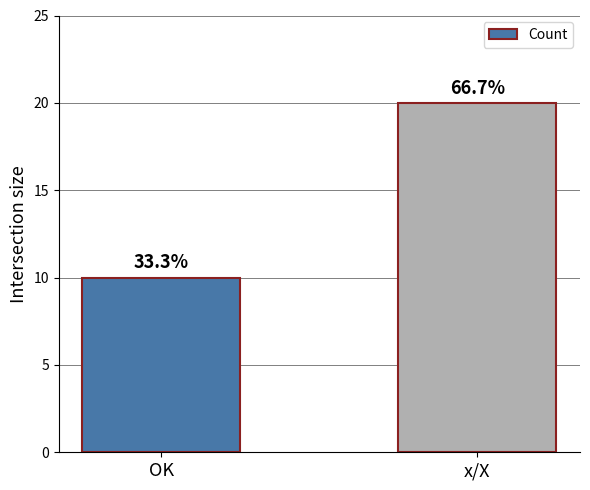

Are the bars horizontal?

No